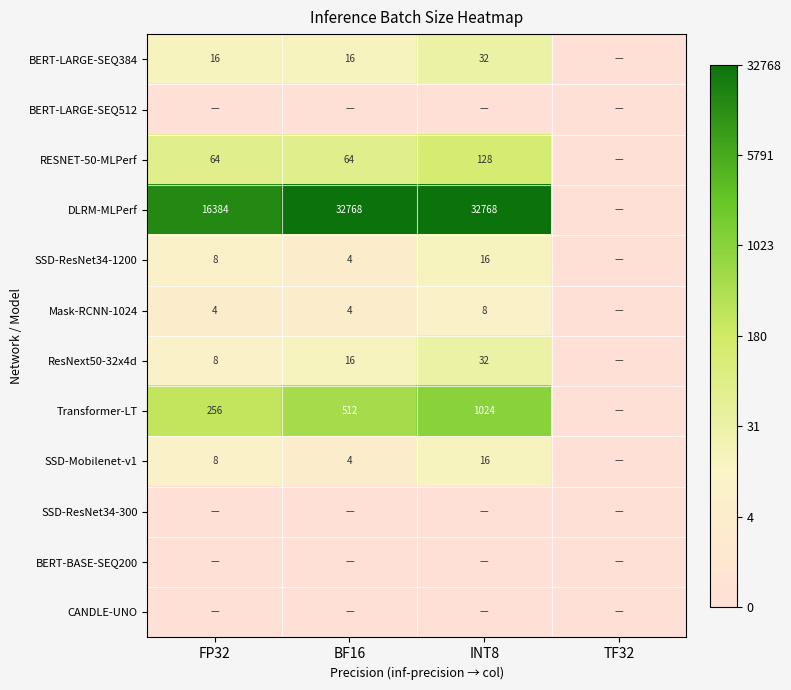

The SSD-Mobilenet-v1 series shows 5 at FP32. True or false?

False